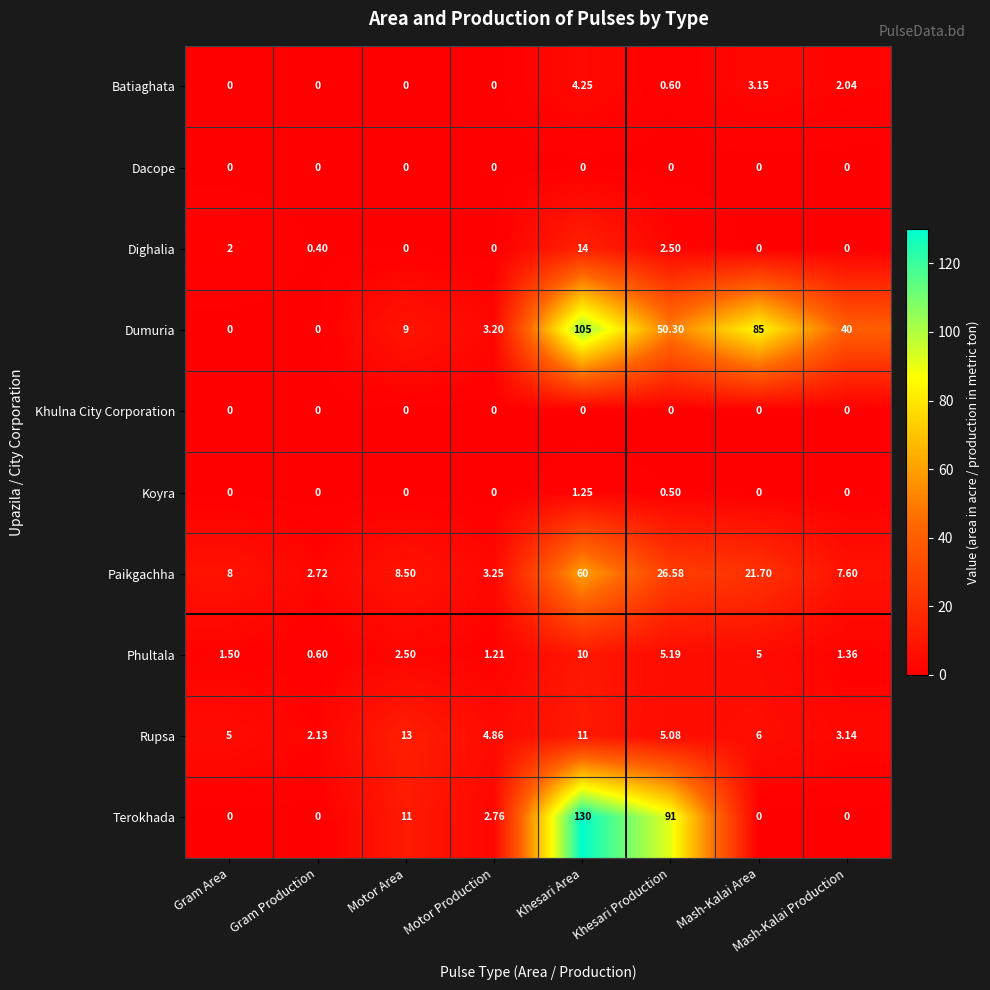

Which series has the largest total across all categories?

Dumuria